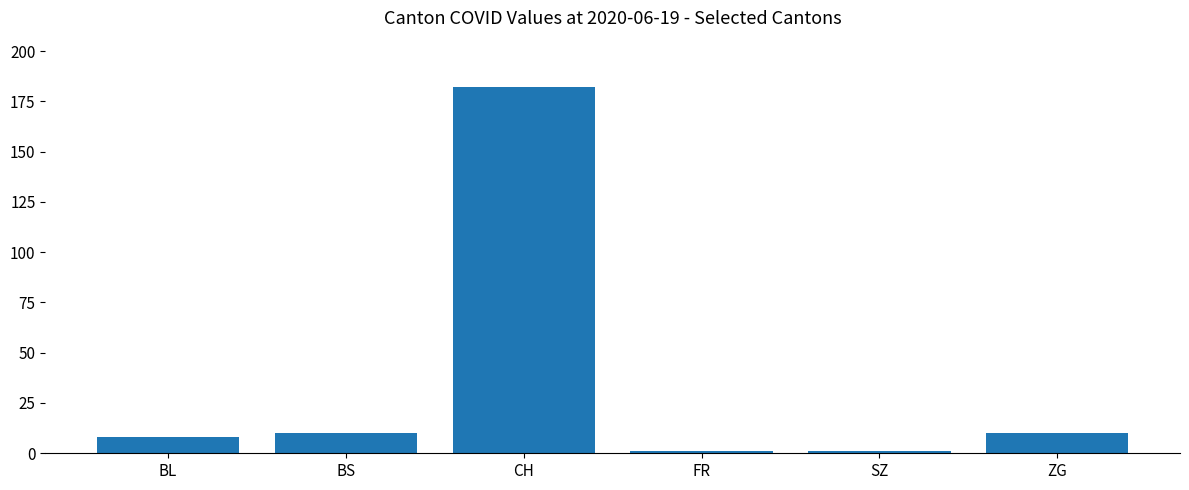

Approximately how many times larger is the value at SZ compared to ZG?

0.1